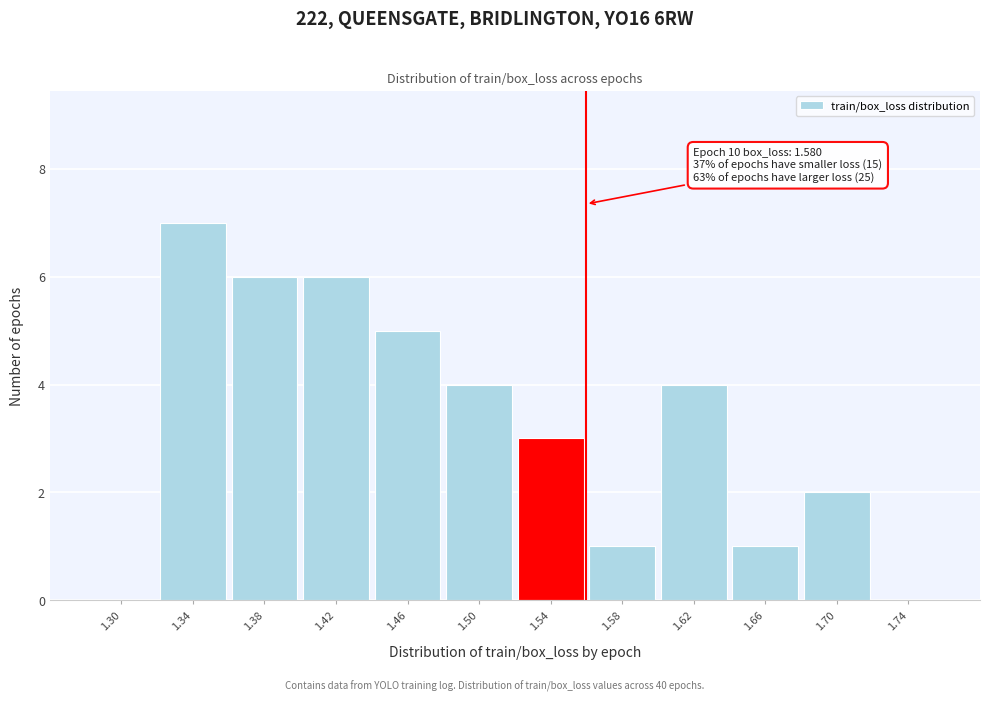

Reading left to right, transcribe all the data shown in this chart.

1.30=0	1.34=7	1.38=6	1.42=6	1.46=5	1.50=4	1.54=3	1.58=1	1.62=4	1.66=1	1.70=2	1.74=0